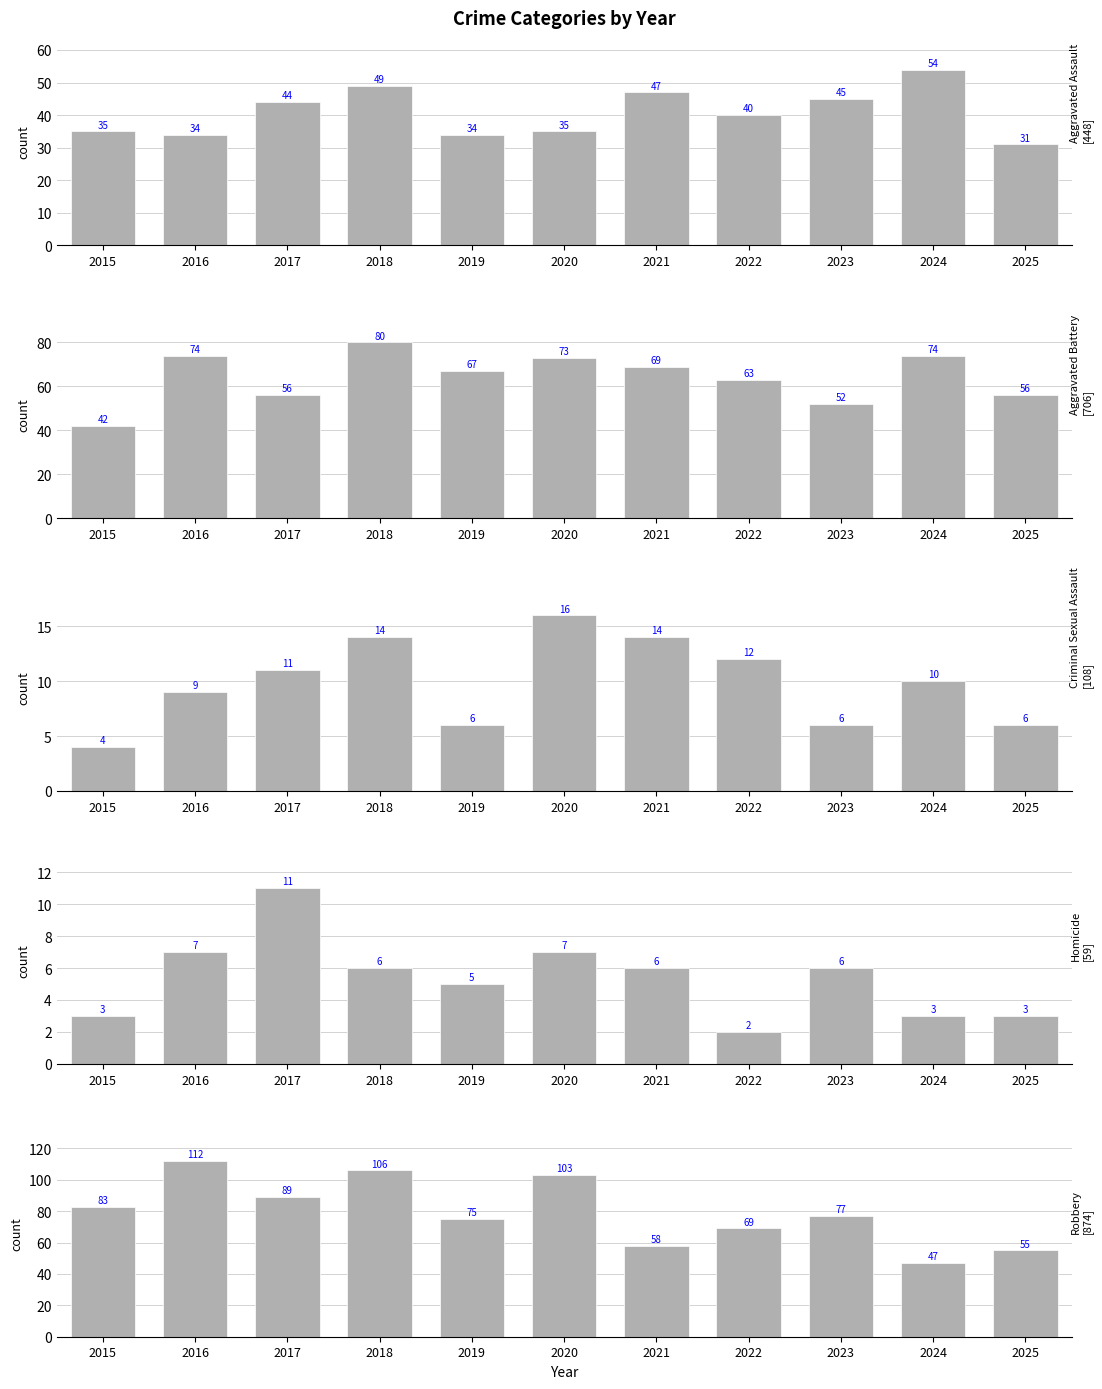

What is the difference between the second highest and second lowest values in the Aggravated Battery series?

22